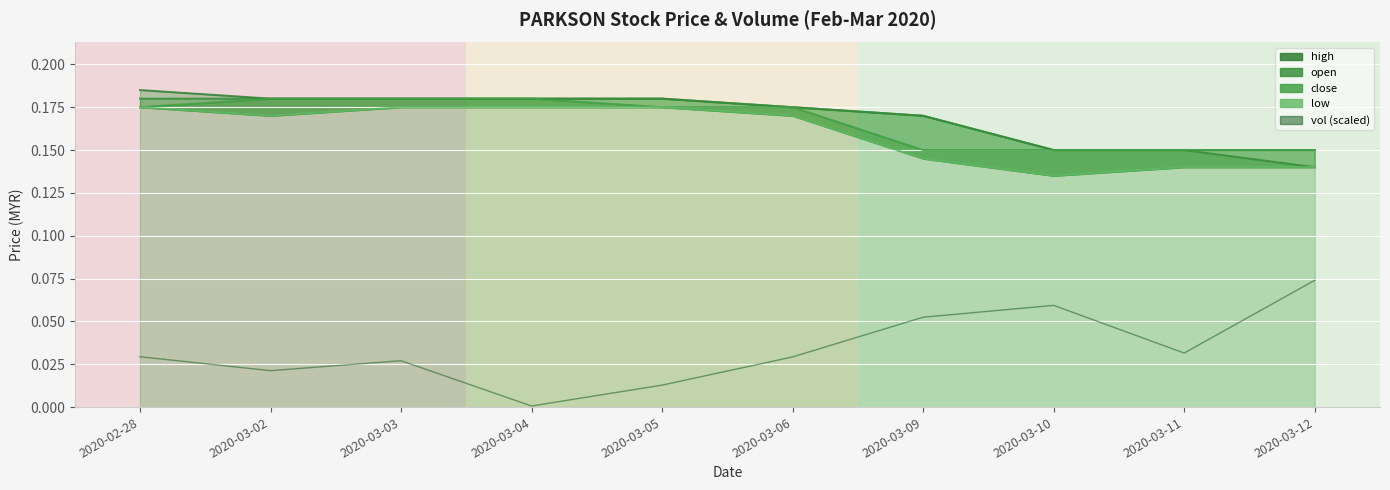

Rank the categories by value from highest to lowest.

2020-03-12, 2020-03-10, 2020-03-09, 2020-03-11, 2020-02-28, 2020-03-06, 2020-03-03, 2020-03-02, 2020-03-05, 2020-03-04